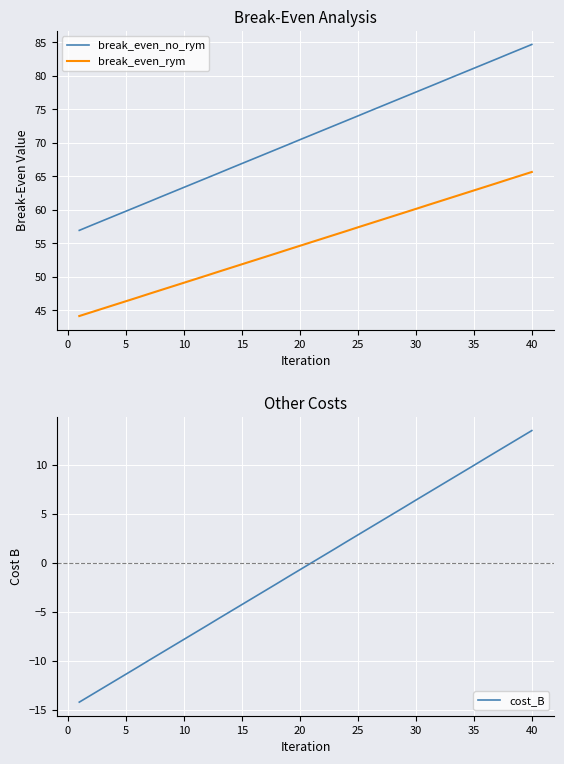

What is the maximum value for break_even_no_rym?

84.7